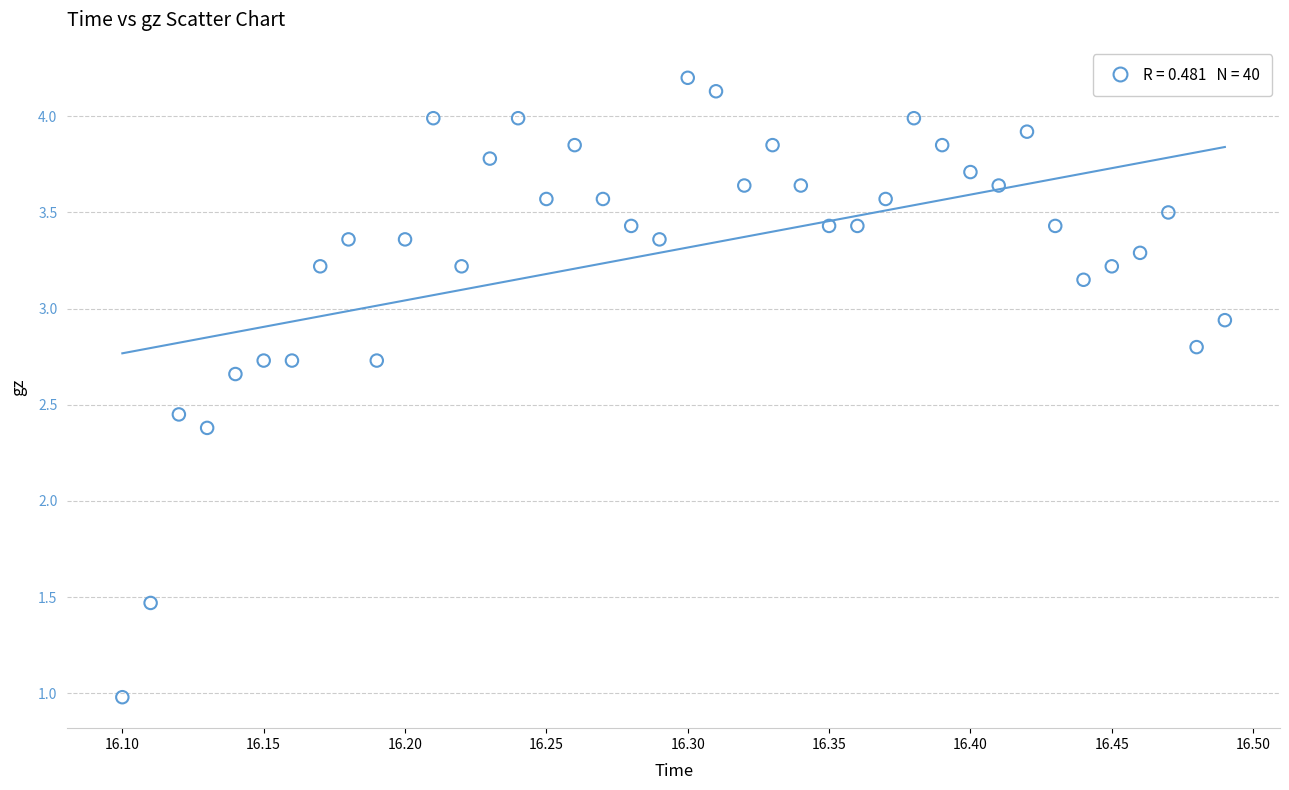

What is the range of X values (max minus min)?

0.4